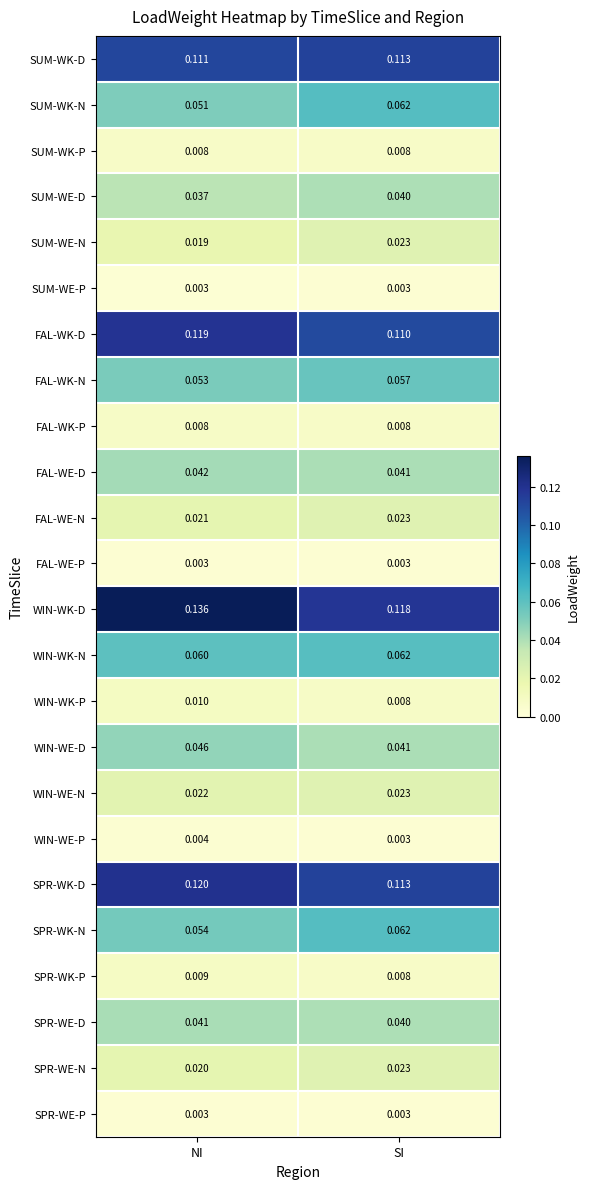

How many data points does each series have?

2